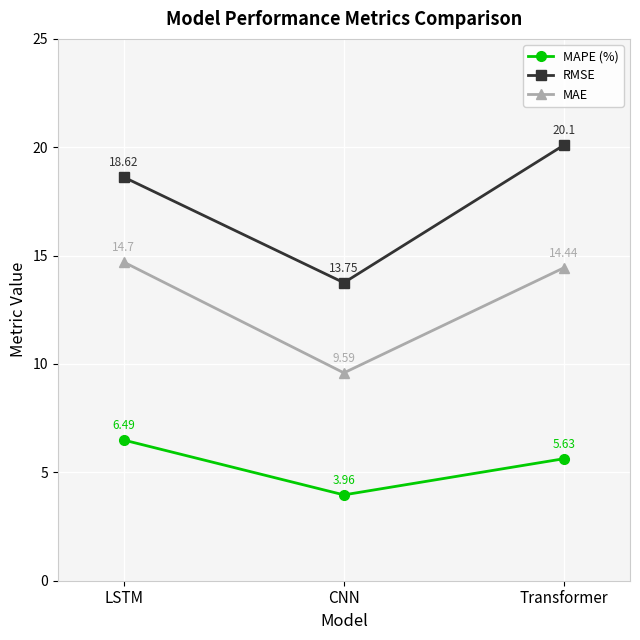

What is the difference between the highest and lowest values at Transformer?

14.5